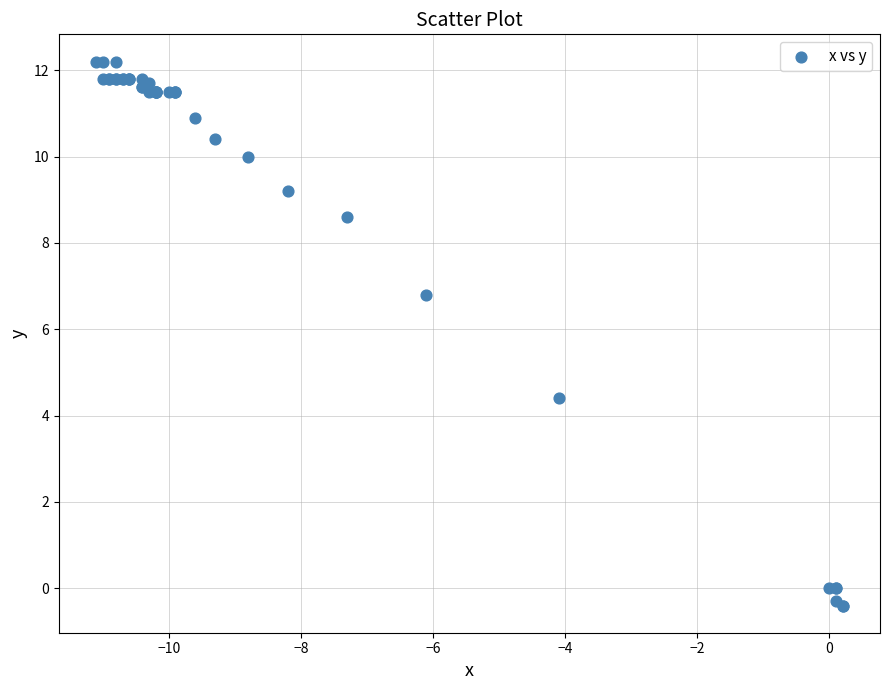

What Y value in the scatter plot is closest to 5?

4.4